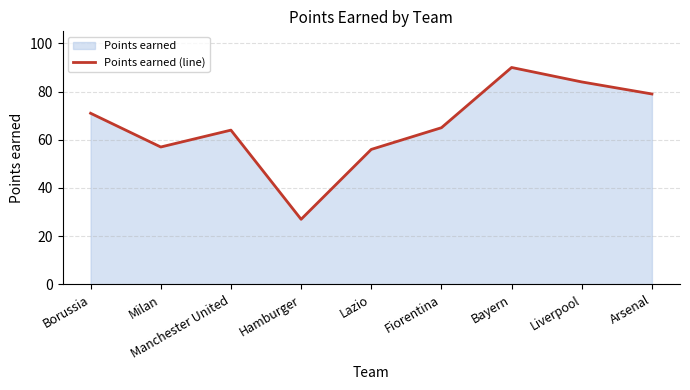

What is the difference between the maximum and minimum values?

63